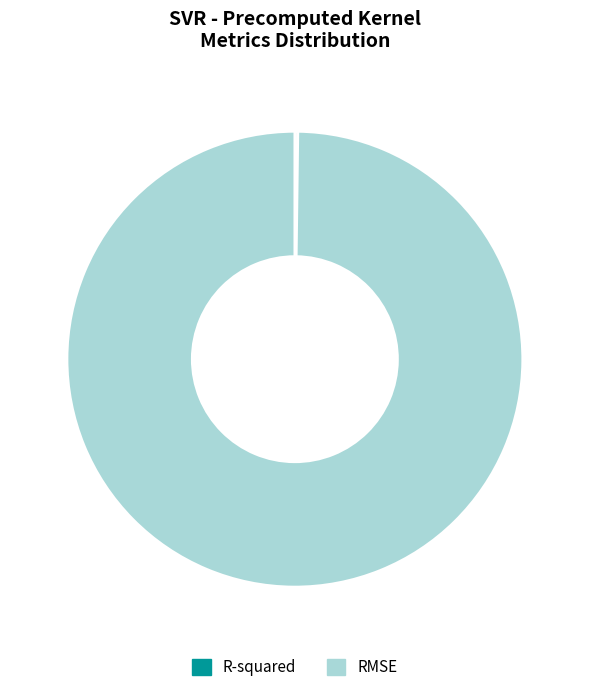

Which category accounts for the majority?

RMSE